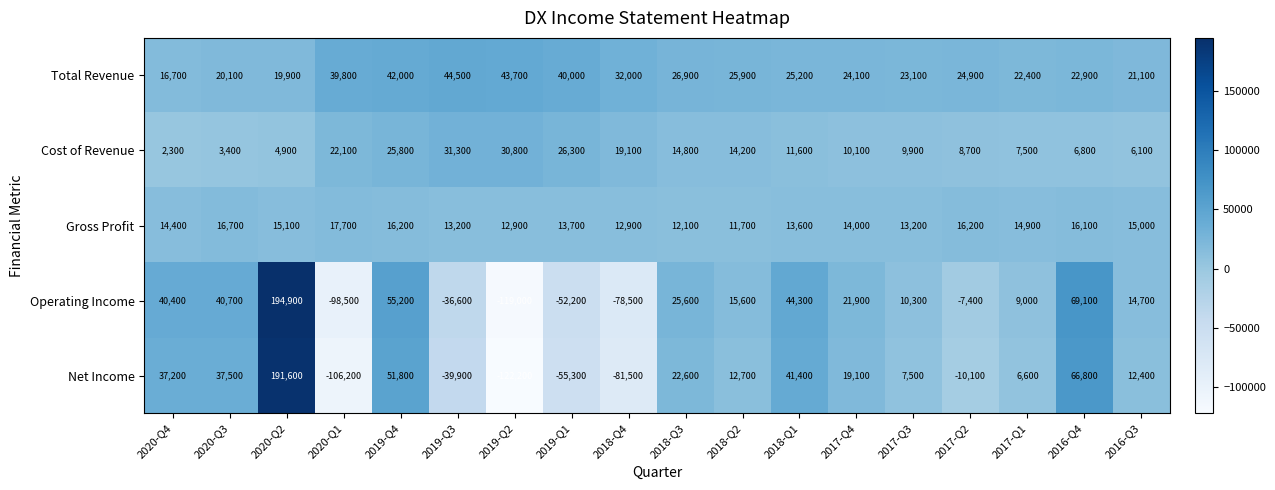

Read the Gross Profit value at 2020-Q1, to the nearest 50.

17700